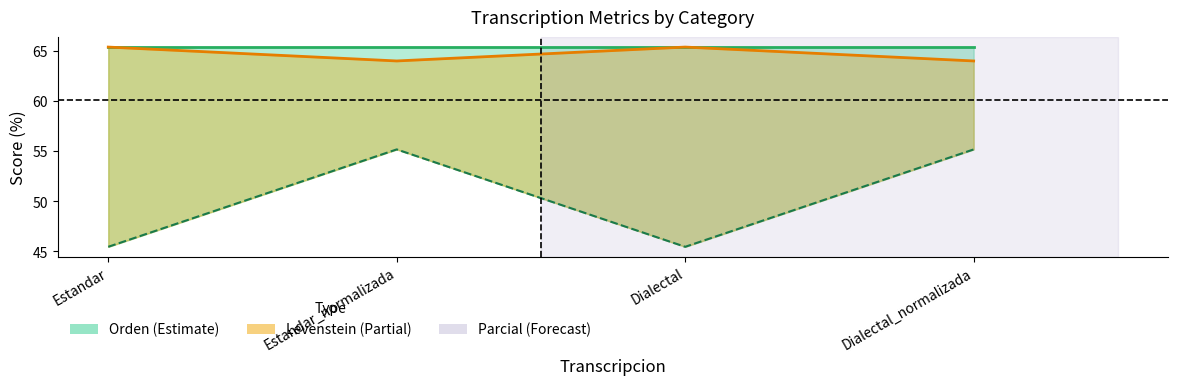

Which label corresponds to the largest value in the chart?

Estandar